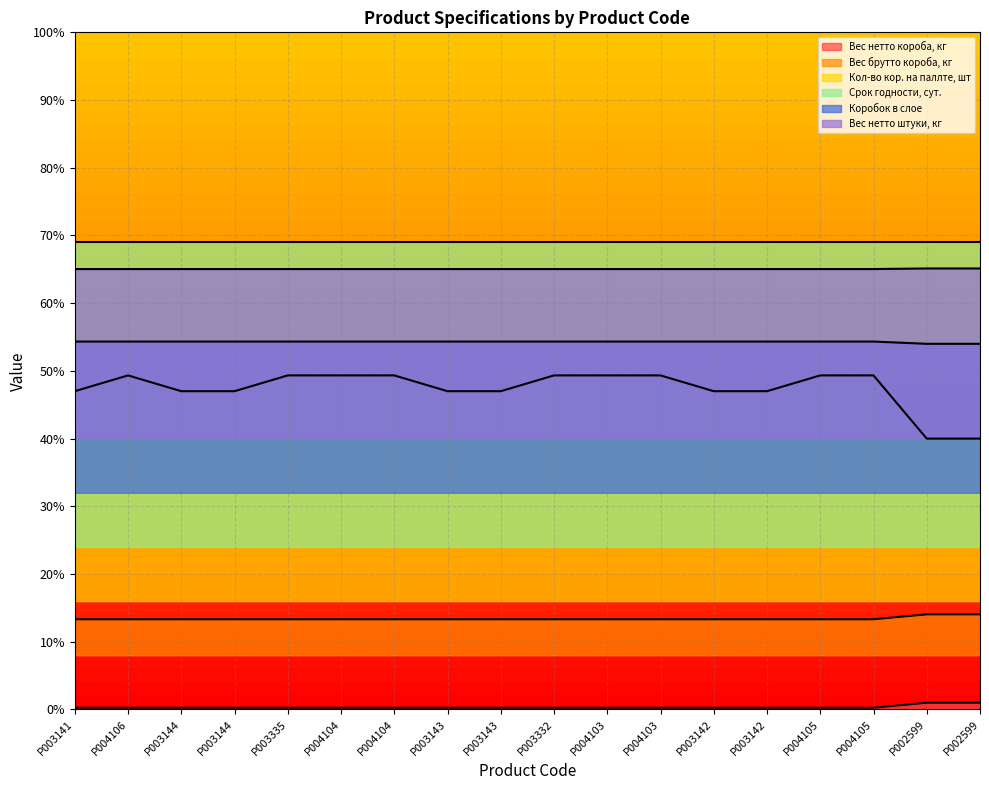

What is the total value across all series at P004105?

182.3